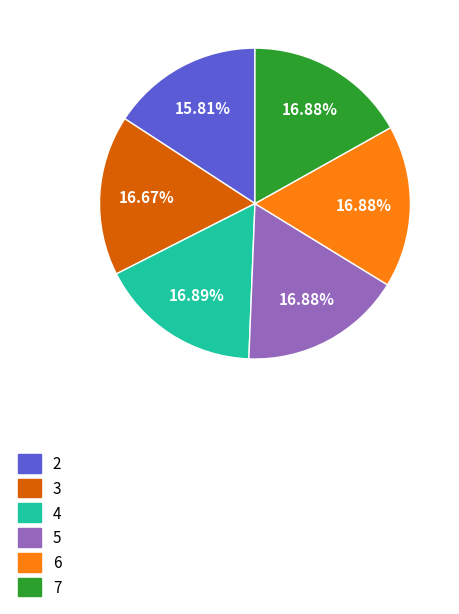

The 4 slice represents 17% of the pie. True or false?

True